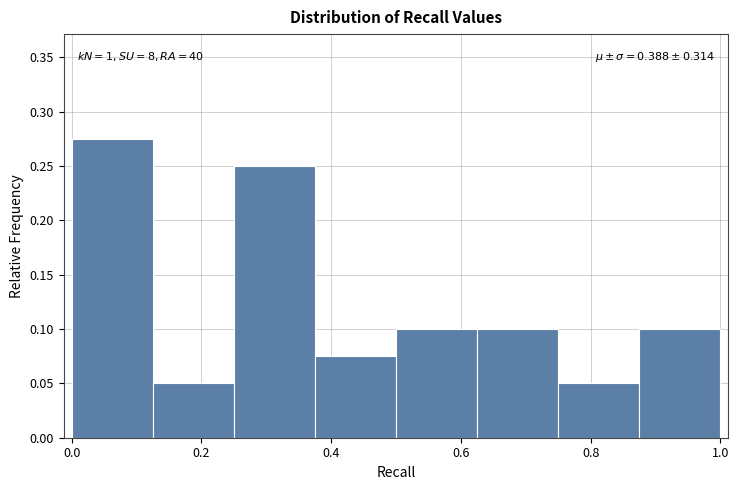

Which range on the x-axis has the tallest bar?

0.000 to 0.125